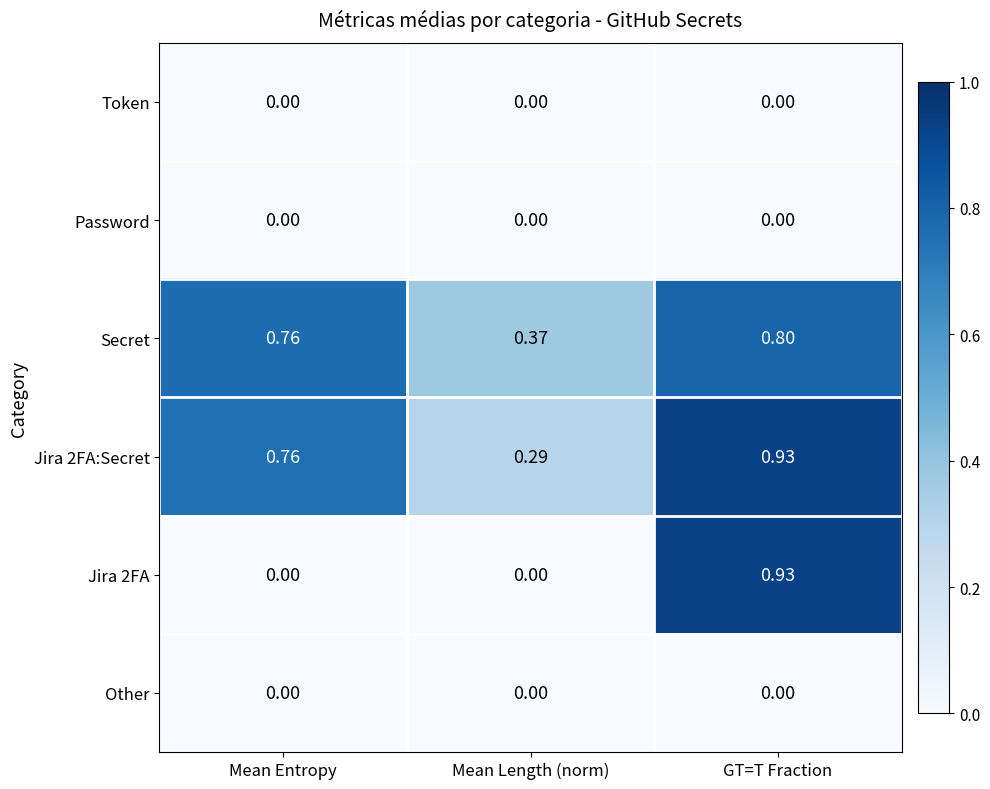

At which label is Jira 2FA:Secret closest to 0?

Mean Length (norm)